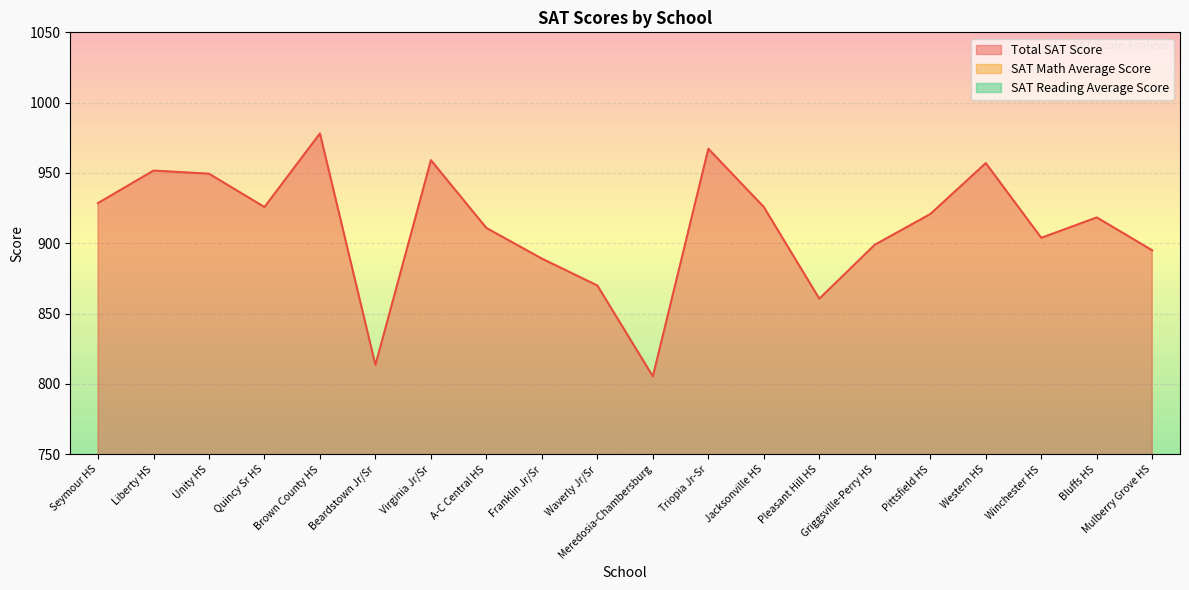

What position from the right is Jacksonville HS?

8